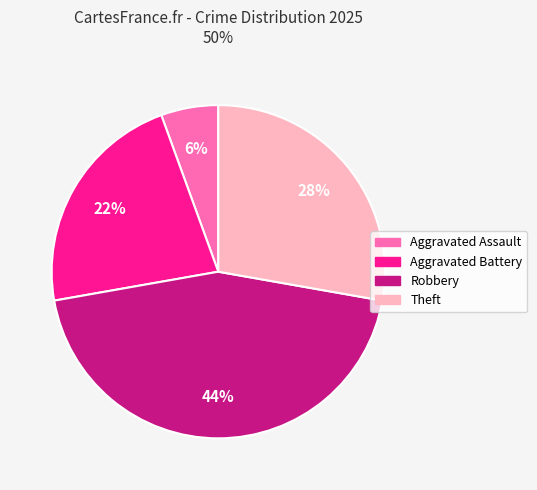

True or false: Aggravated Battery accounts for 22% of the total.

True